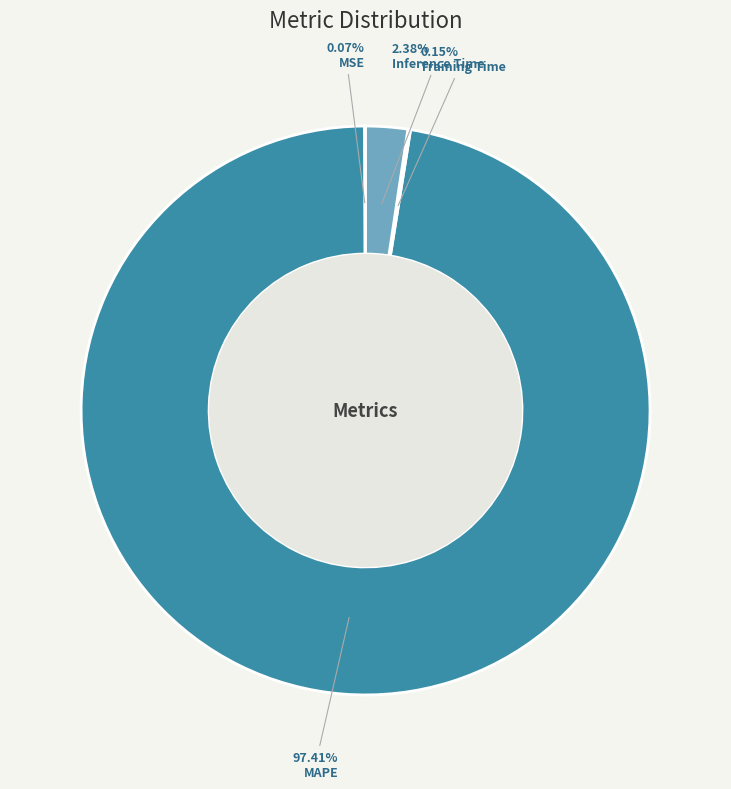

What is the largest slice in the pie chart?

MAPE